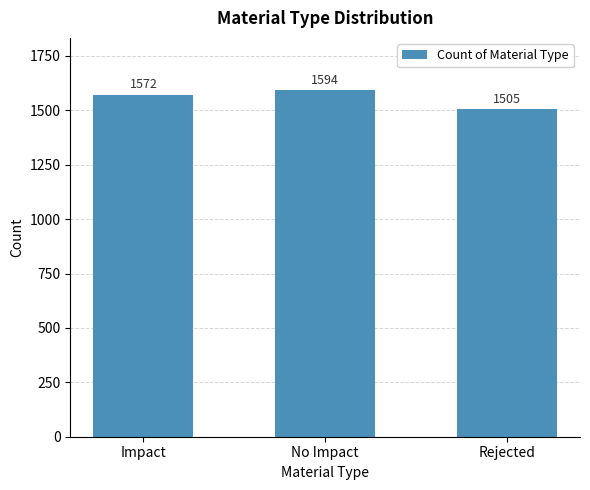

Are the bars grouped side by side (vs. stacked)?

No